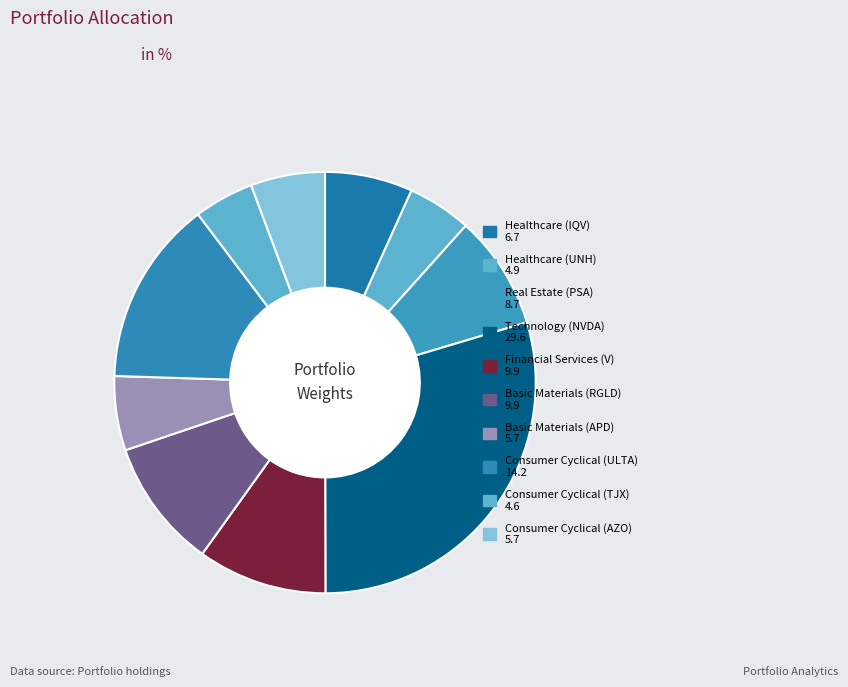

True or false: Healthcare (UNH) accounts for 5% of the total.

True